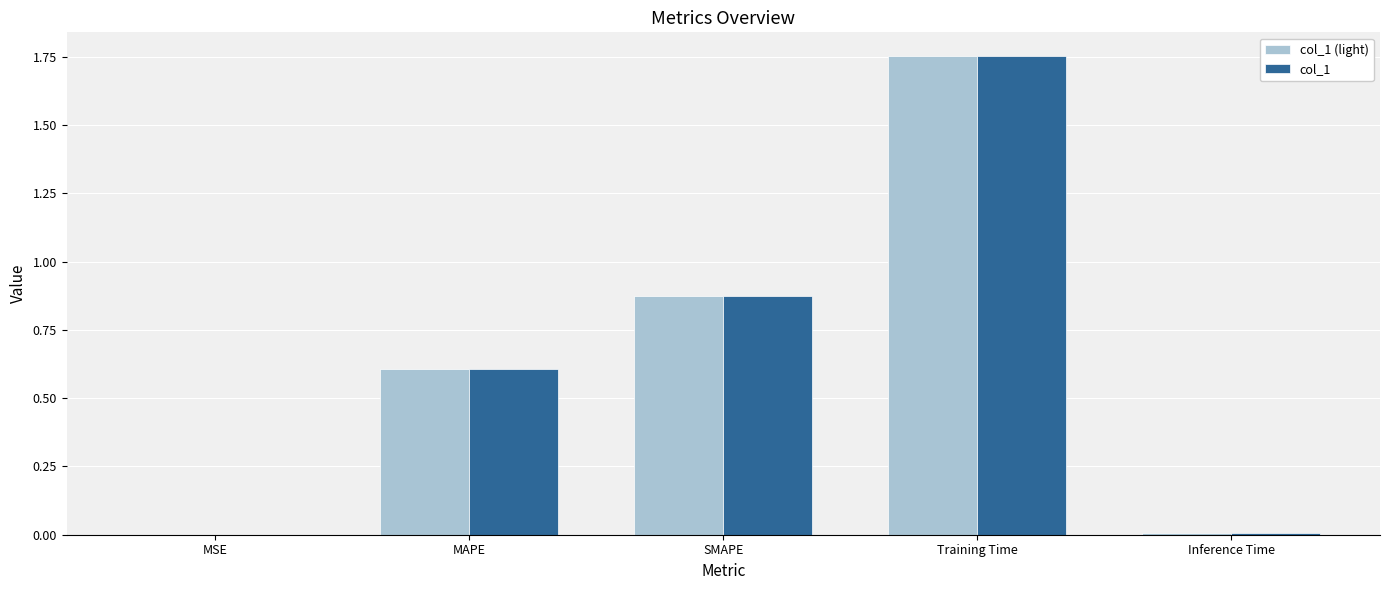

Is it true that col_1 (light) equals 2.6 at Training Time?

False